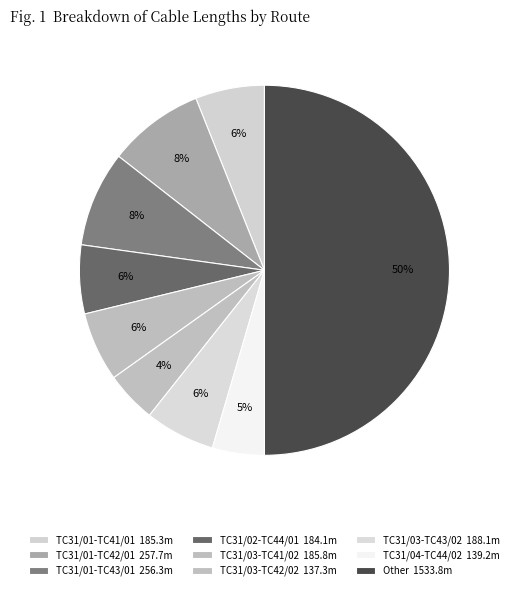

Is TC31/03-TC43/02 the majority of the pie?

No